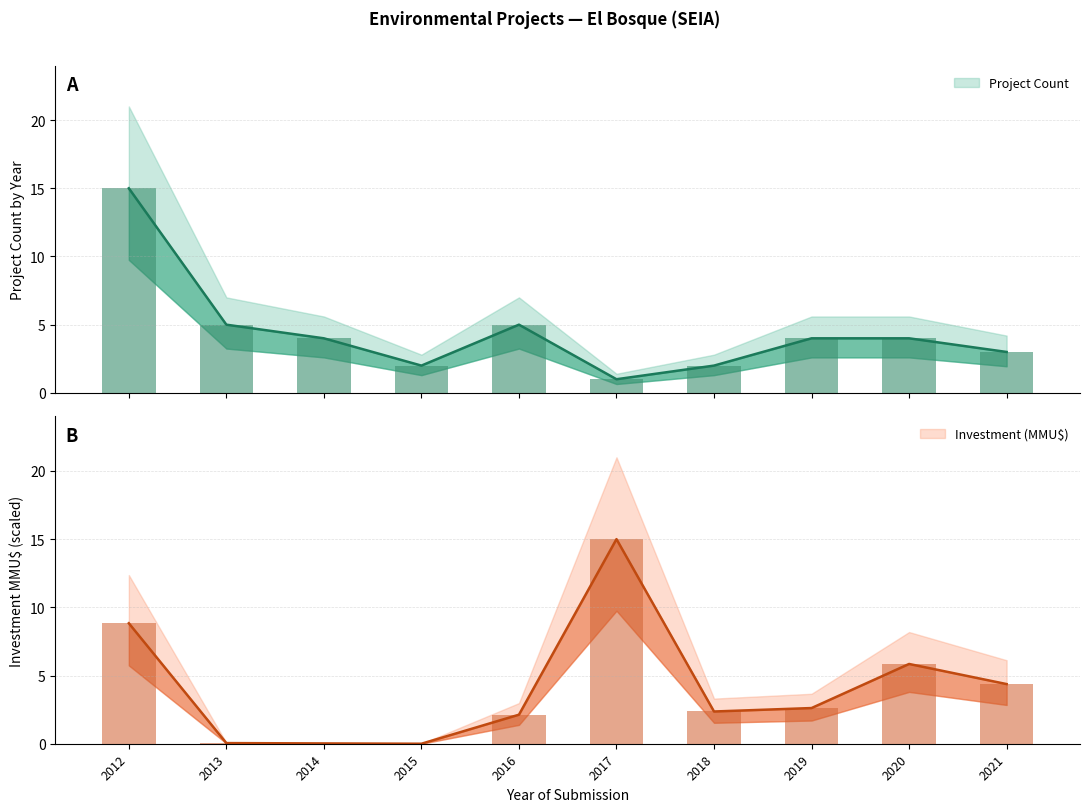

Which series has the widest spread of values?

Investment (MMU$)